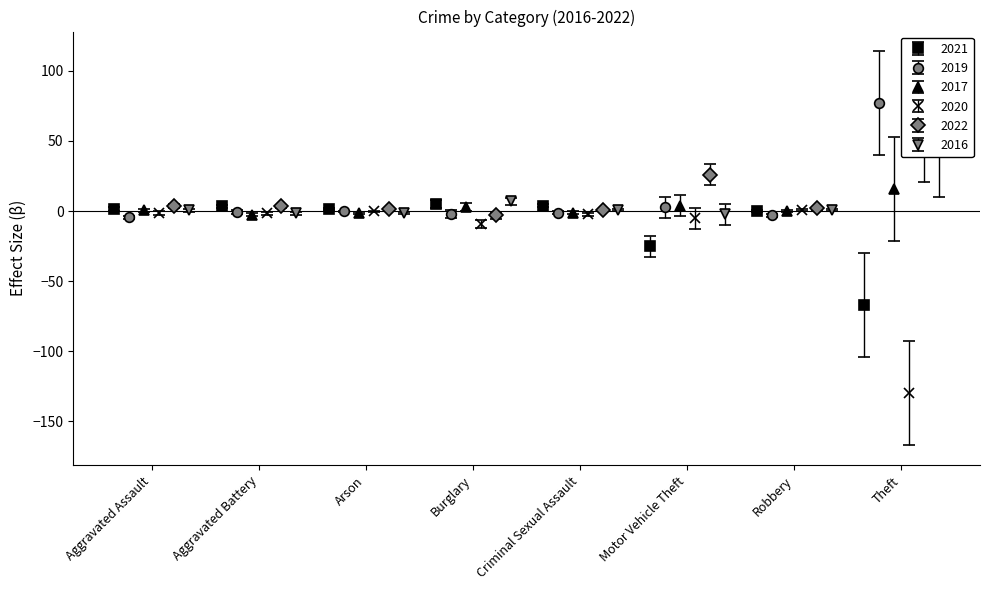

True or false: 2021 has more than 1 interior local peaks.

True